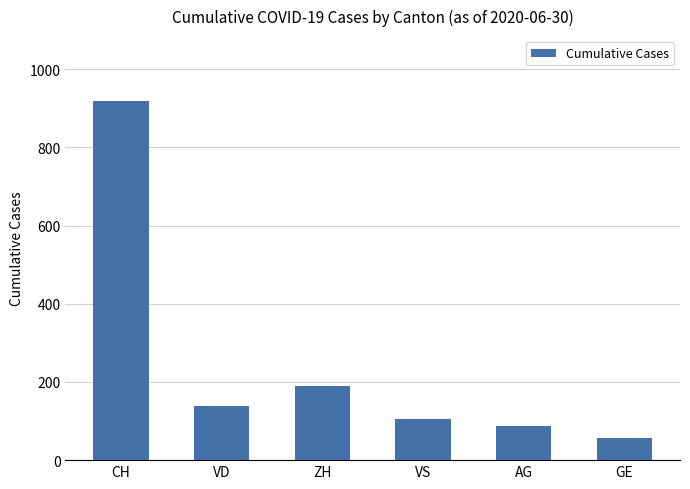

What is the label of the 2nd bar from the left?

VD